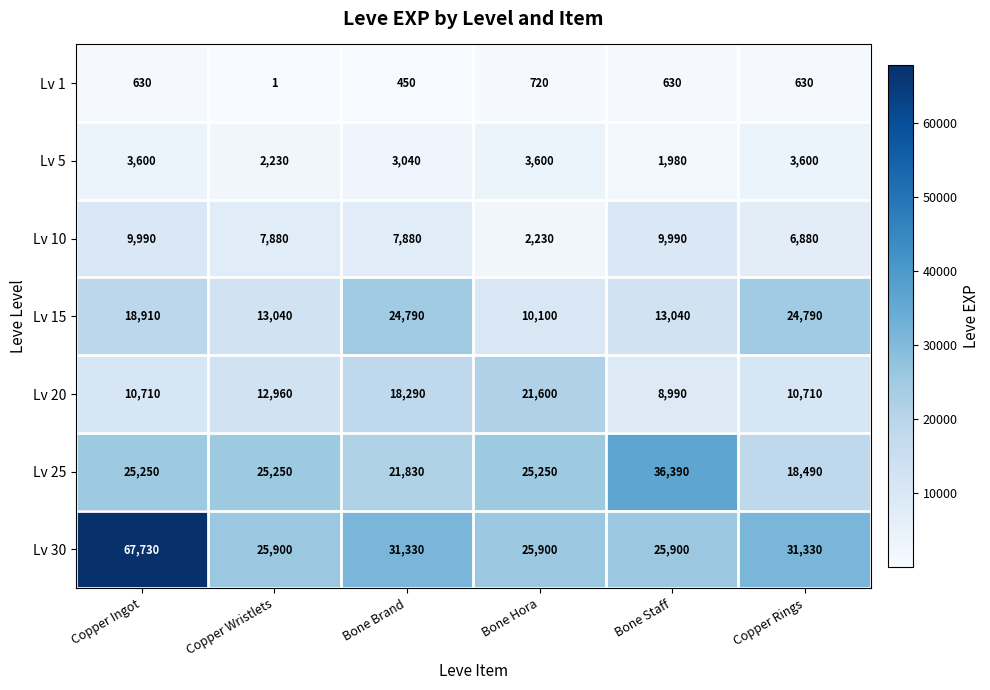

Which series has the largest total across all categories?

Lv 30